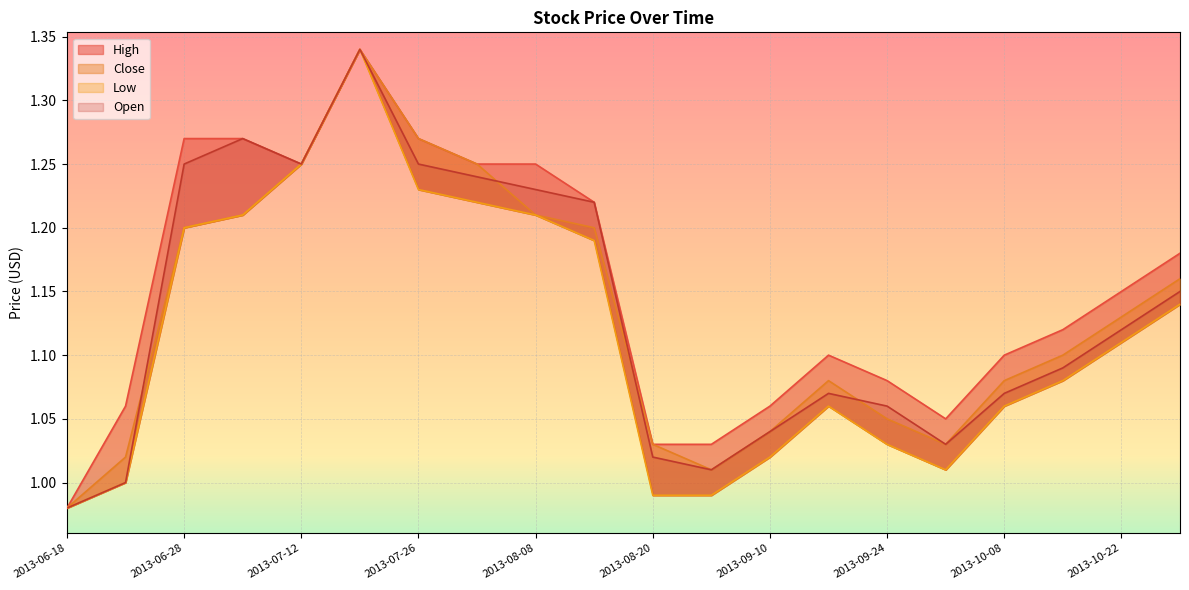

At 2013-06-28, list the series in order from largest to smallest.

High, Open, Close, Low